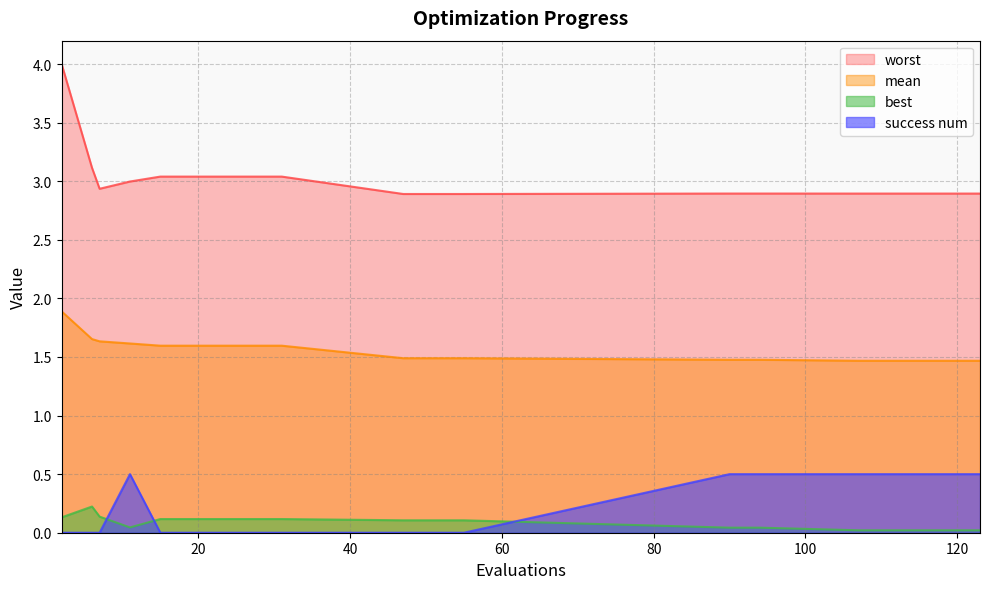

At which label is worst closest to 3?

11